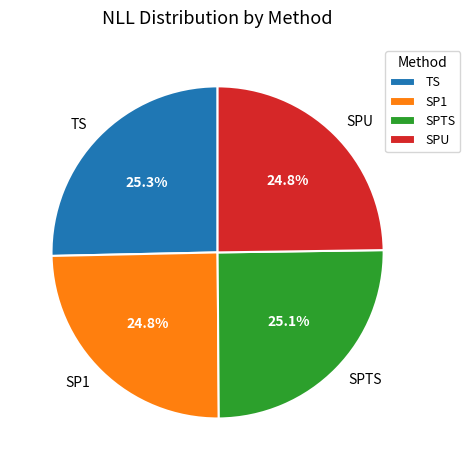

Does SPU account for over 50% of the chart?

No